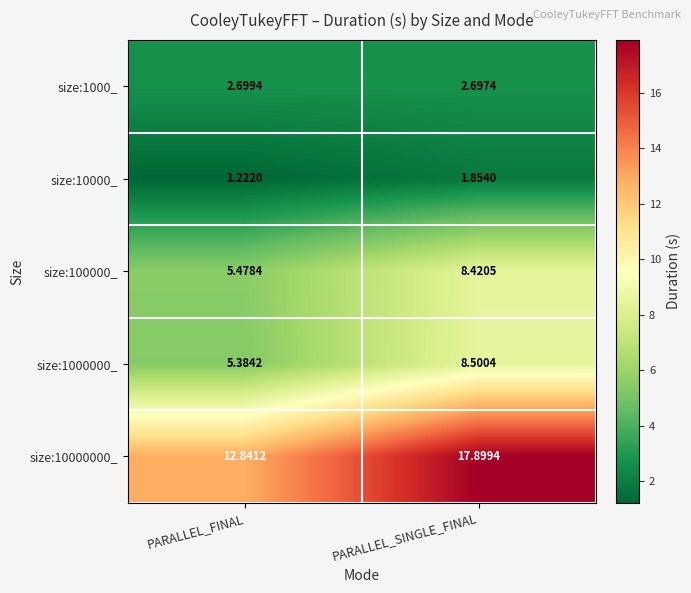

Between PARALLEL_FINAL and PARALLEL_SINGLE_FINAL, which series saw the biggest shift?

size:10000000_